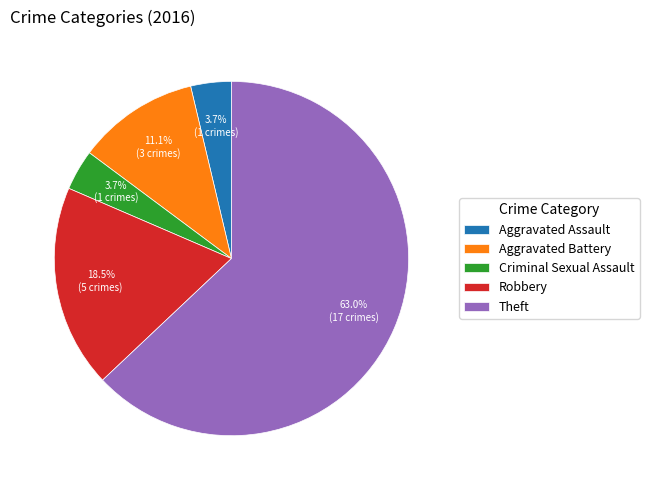

To the nearest percent, what is the difference between the Aggravated Assault and Theft slice percentages?

59%